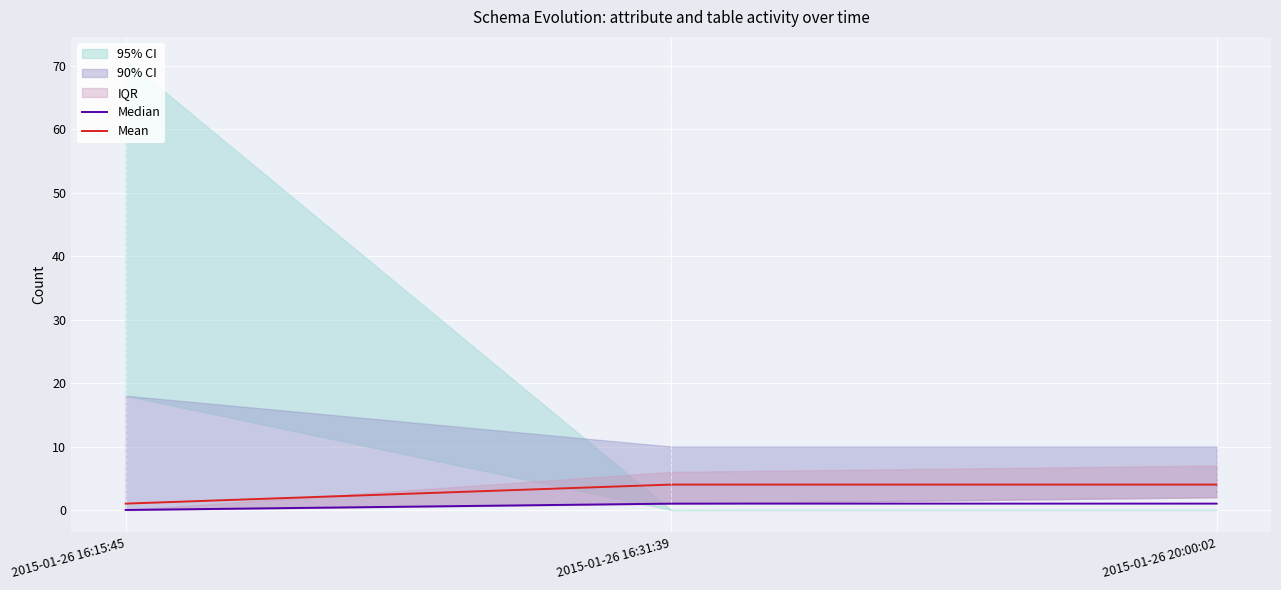

Which series has the largest total across all categories?

Mean